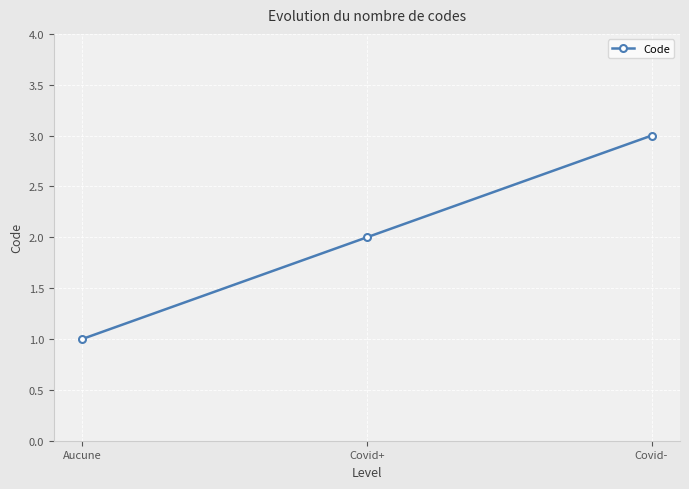

Rank the categories by value from lowest to highest.

Aucune, Covid+, Covid-